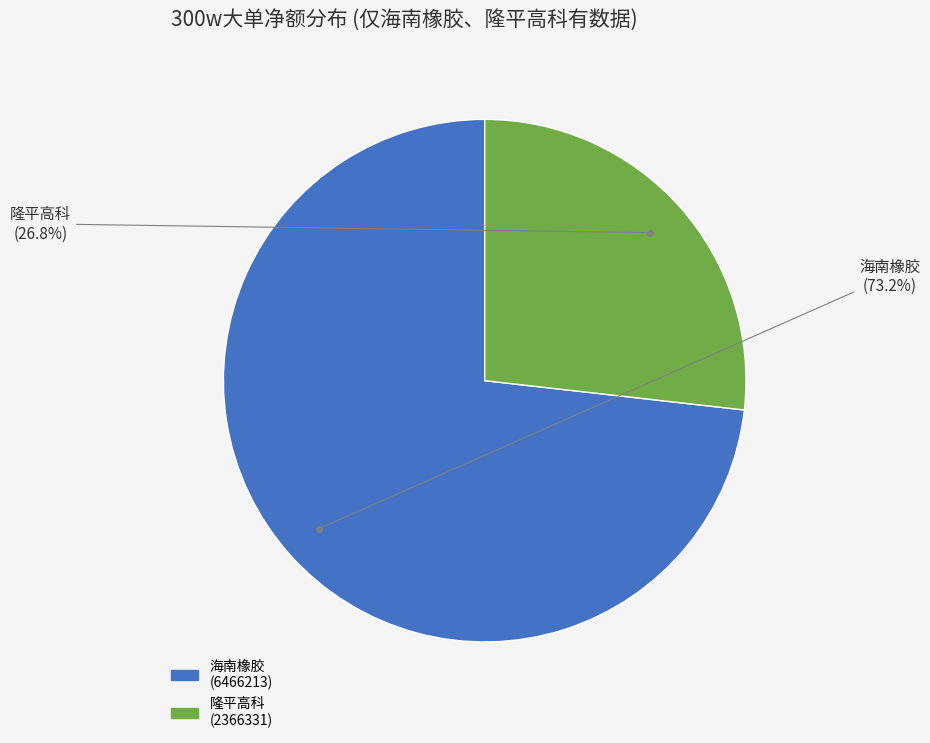

How many slices are in this pie chart?

2